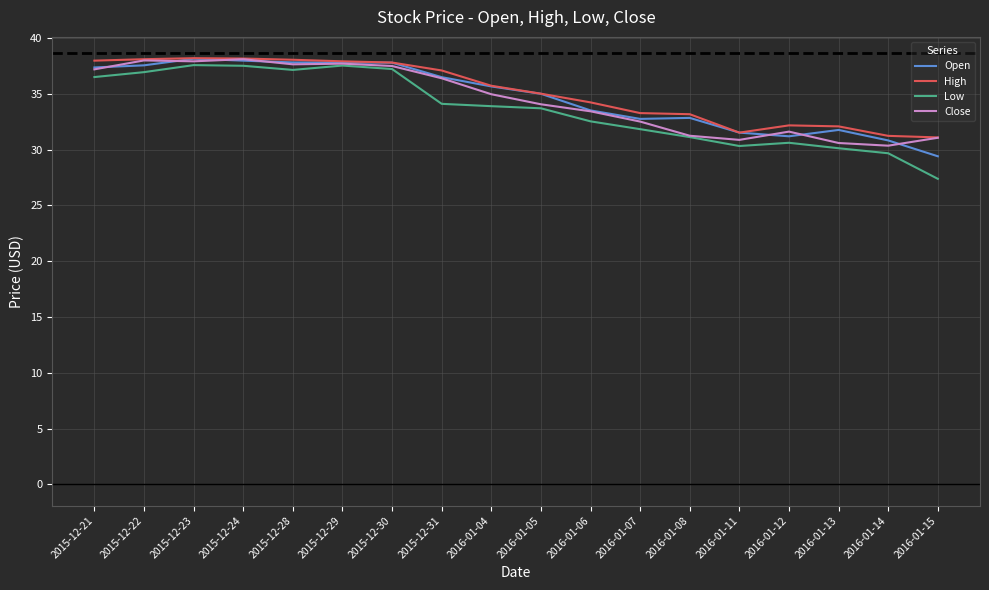

What is the total value across all series at 2016-01-13?

124.6